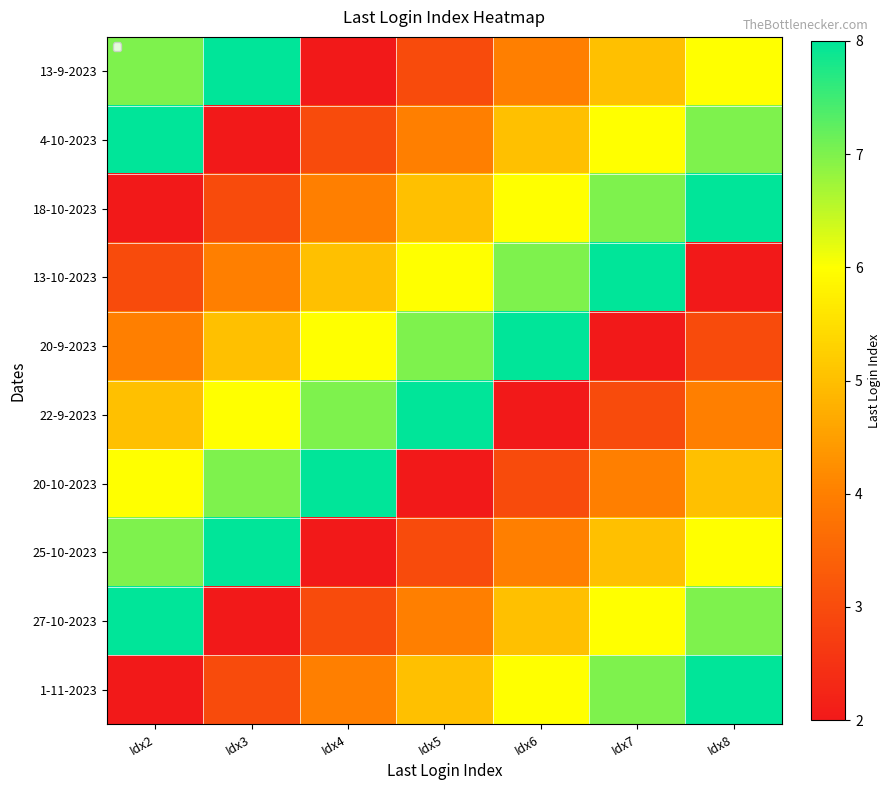

Reading right to left, what are all the values shown in this chart?

13-9-2023: Idx8=6	Idx7=5	Idx6=4	Idx5=3	Idx4=2	Idx3=8	Idx2=7
4-10-2023: Idx8=7	Idx7=6	Idx6=5	Idx5=4	Idx4=3	Idx3=2	Idx2=8
18-10-2023: Idx8=8	Idx7=7	Idx6=6	Idx5=5	Idx4=4	Idx3=3	Idx2=2
13-10-2023: Idx8=2	Idx7=8	Idx6=7	Idx5=6	Idx4=5	Idx3=4	Idx2=3
20-9-2023: Idx8=3	Idx7=2	Idx6=8	Idx5=7	Idx4=6	Idx3=5	Idx2=4
22-9-2023: Idx8=4	Idx7=3	Idx6=2	Idx5=8	Idx4=7	Idx3=6	Idx2=5
20-10-2023: Idx8=5	Idx7=4	Idx6=3	Idx5=2	Idx4=8	Idx3=7	Idx2=6
25-10-2023: Idx8=6	Idx7=5	Idx6=4	Idx5=3	Idx4=2	Idx3=8	Idx2=7
27-10-2023: Idx8=7	Idx7=6	Idx6=5	Idx5=4	Idx4=3	Idx3=2	Idx2=8
1-11-2023: Idx8=8	Idx7=7	Idx6=6	Idx5=5	Idx4=4	Idx3=3	Idx2=2